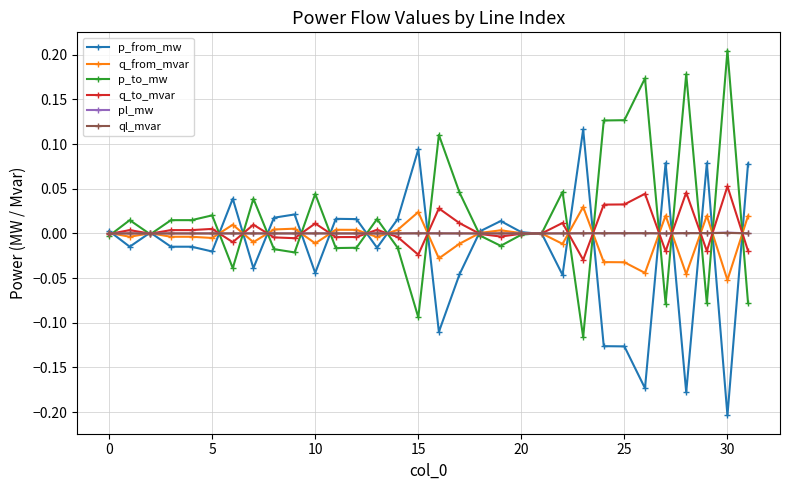

True or false: ql_mvar has more than 0 interior local peaks.

True